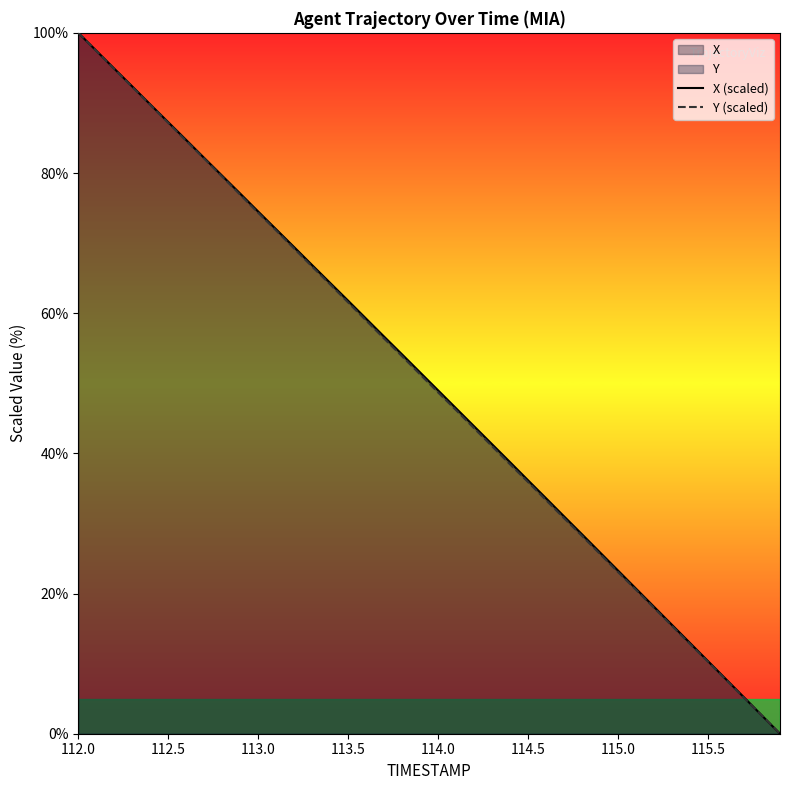

True or false: Y (scaled) and X (scaled) intersect in this chart.

False